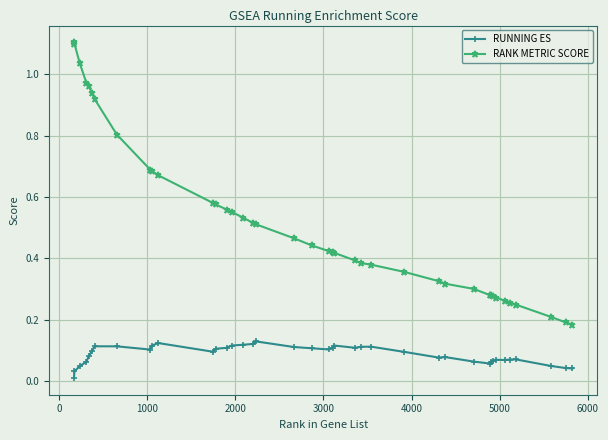

True or false: RANK METRIC SCORE and RUNNING ES cross at least once.

False